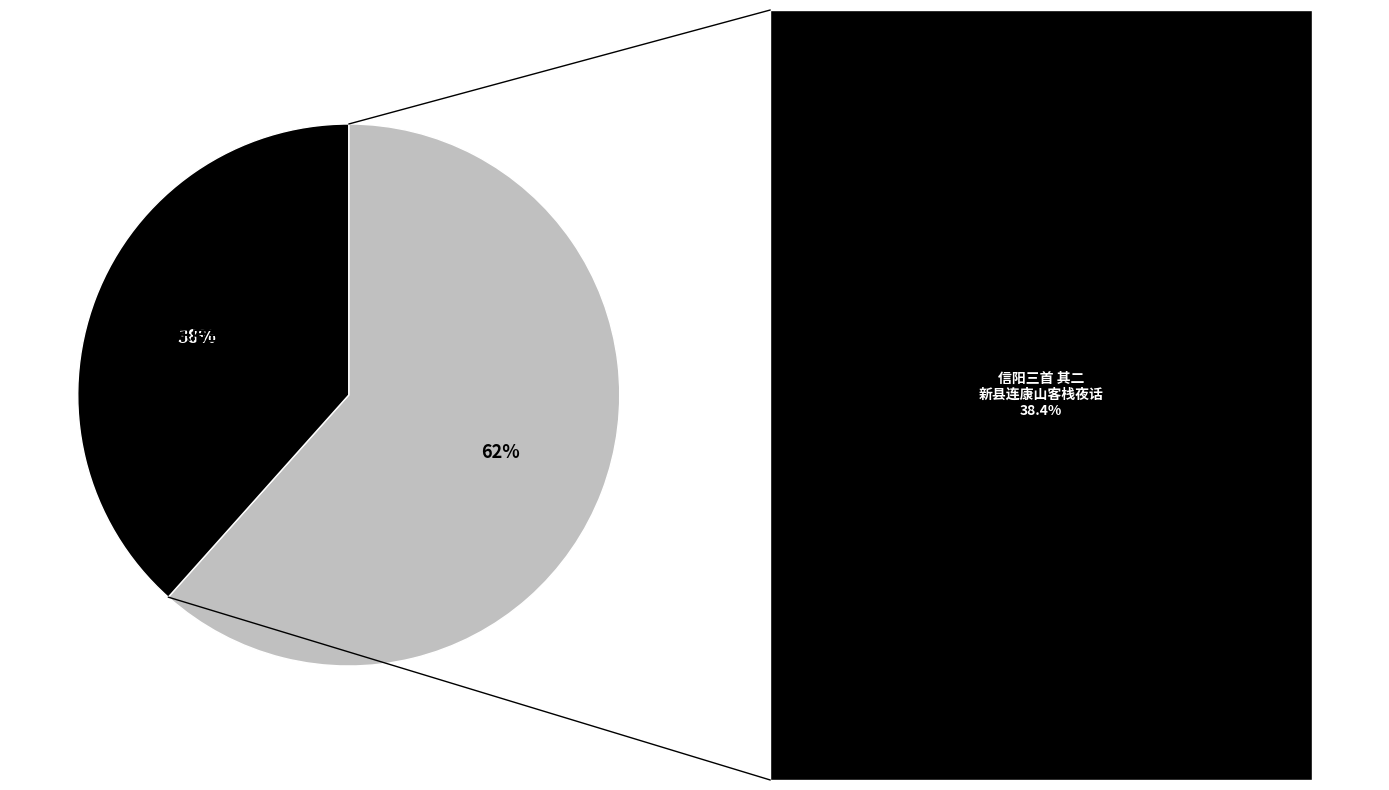

Is there a majority slice in this chart?

Yes